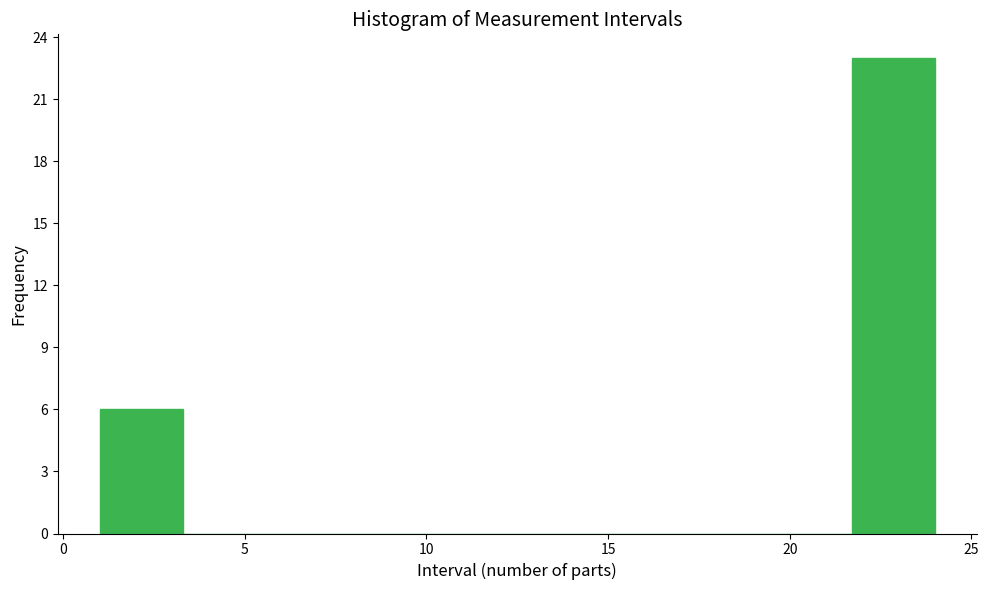

What is the height of the bar covering 21.7 to 24.0 on the x-axis? Neither the bar edges nor the heights are printed on the chart, so give them approximately, as read against the axes.

23